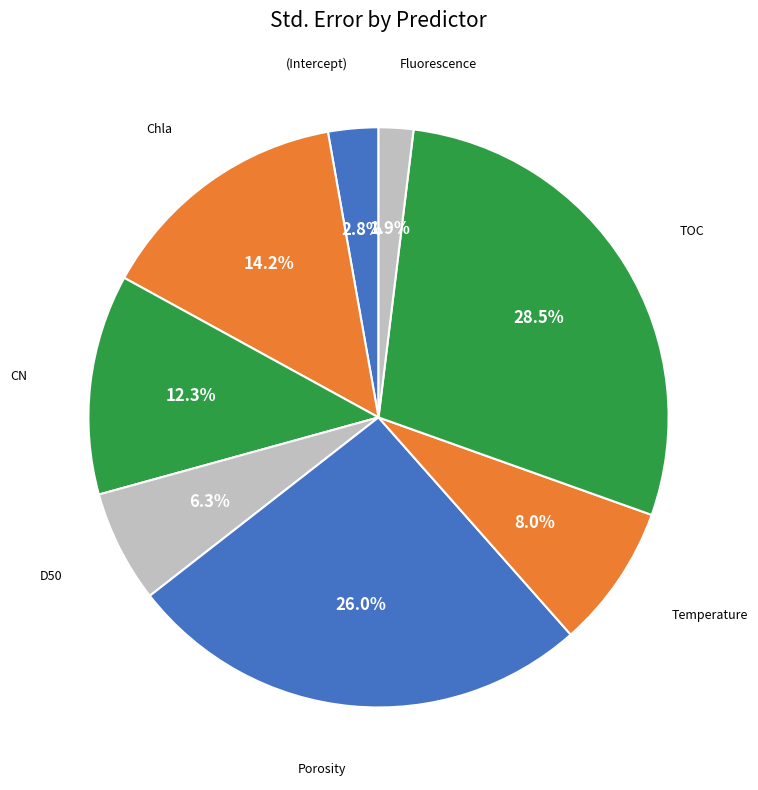

To the nearest percent, what is the average slice percentage?

12%